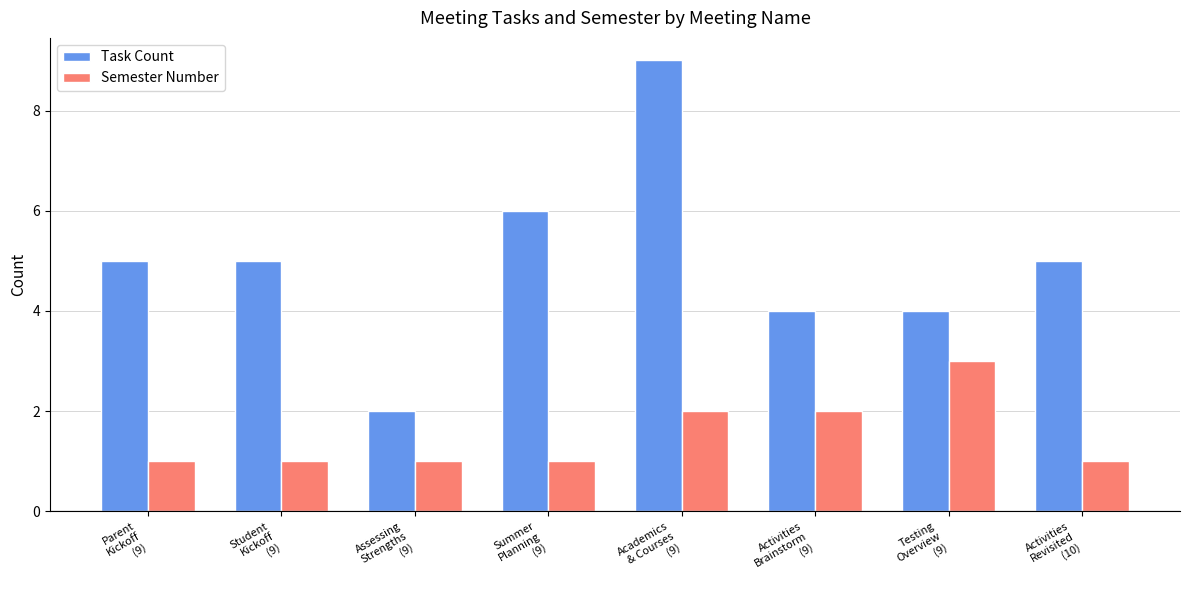

Which series has the largest total across all categories?

Task Count